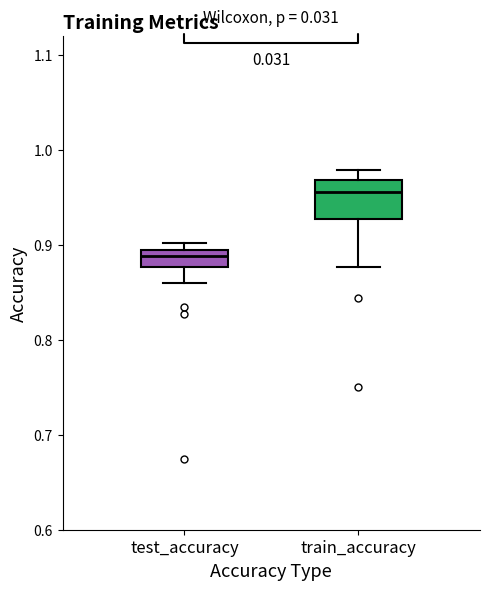

Reading left to right, transcribe this box plot: for each box, give where its median line is, the range the box spans, and where its two whiskers end, as read against the y-axis. The values are not printed on the chart, so give them approximately, as read against the axis.

test_accuracy: median 0.89 (just below the box's upper edge), box 0.88 to 0.89, whiskers 0.86 to 0.90
train_accuracy: median 0.96, box 0.93 to 0.97, whiskers 0.88 to 0.98